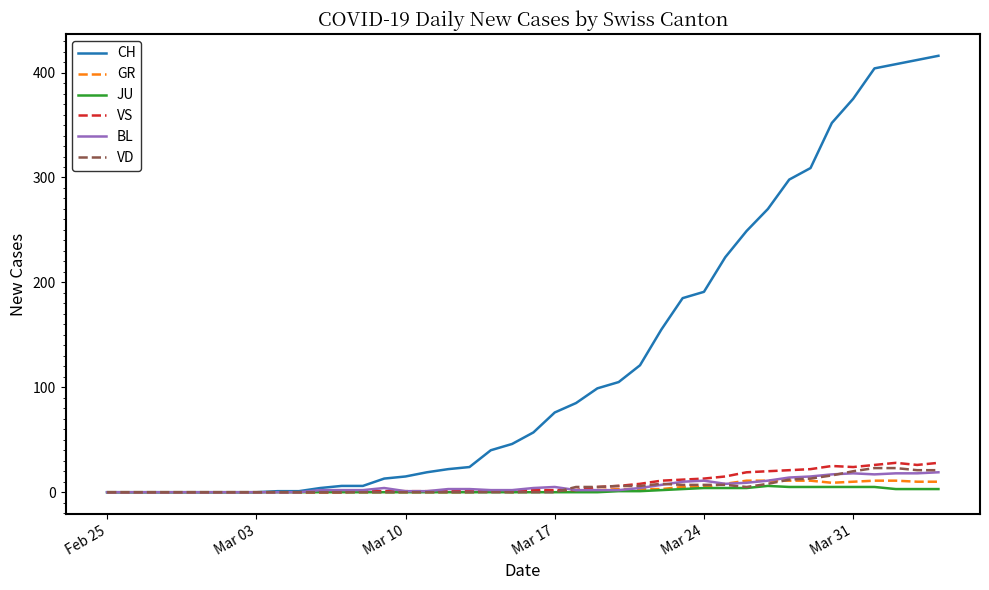

Which series has the widest spread of values?

CH